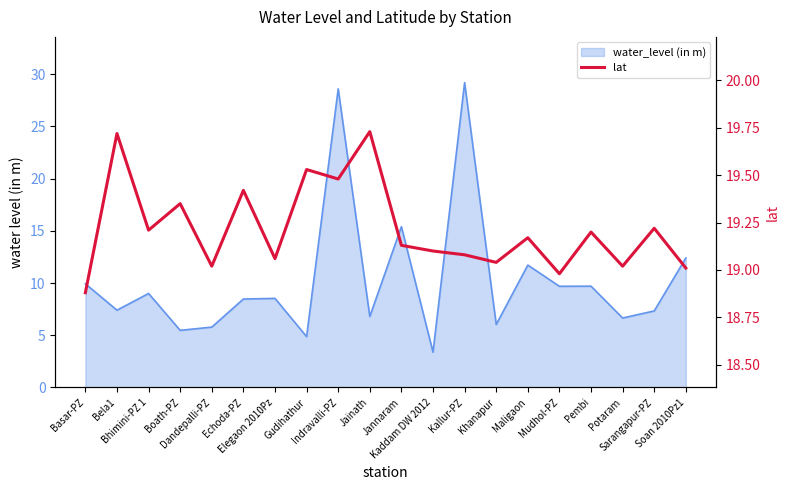

Does the chart have visible grid lines?

No